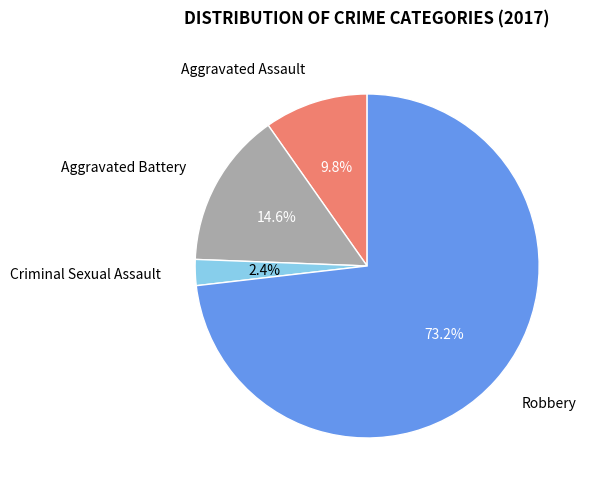

To the nearest percent, what is the difference between the largest and smallest slice percentages?

71%